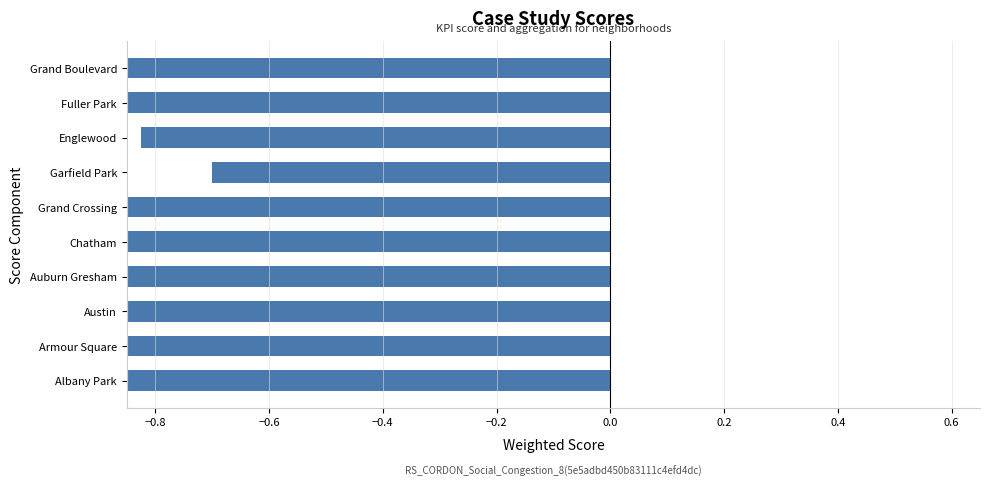

Are the bars horizontal?

Yes